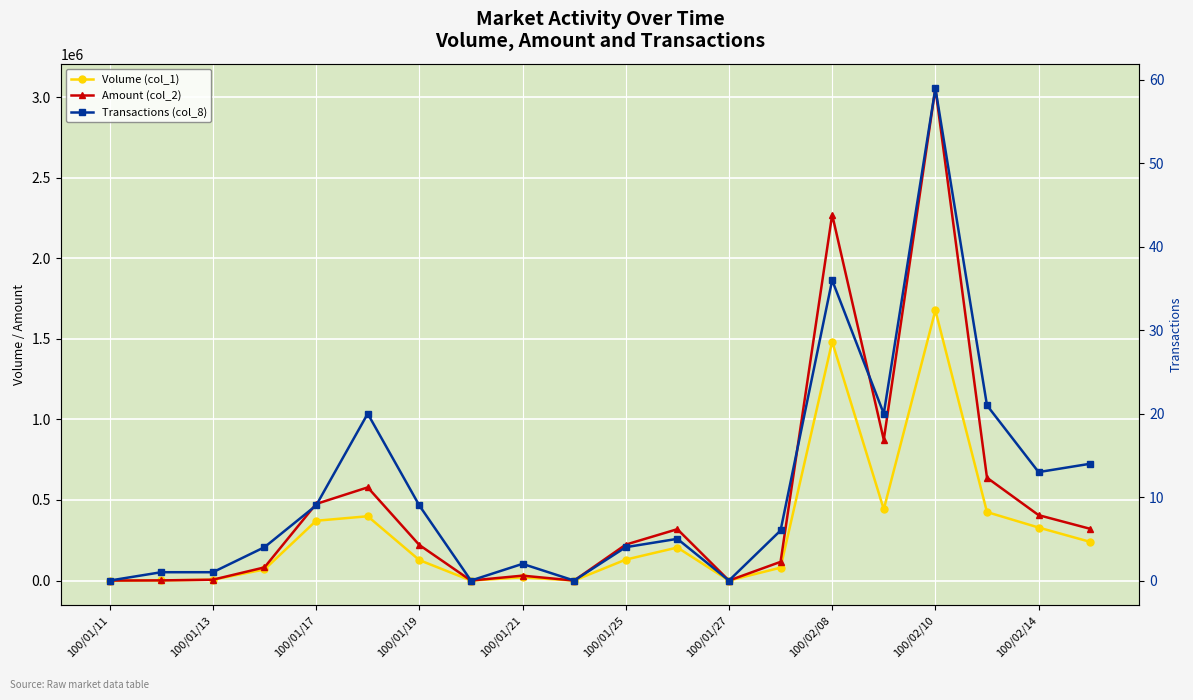

How many lines are shown in the chart?

3